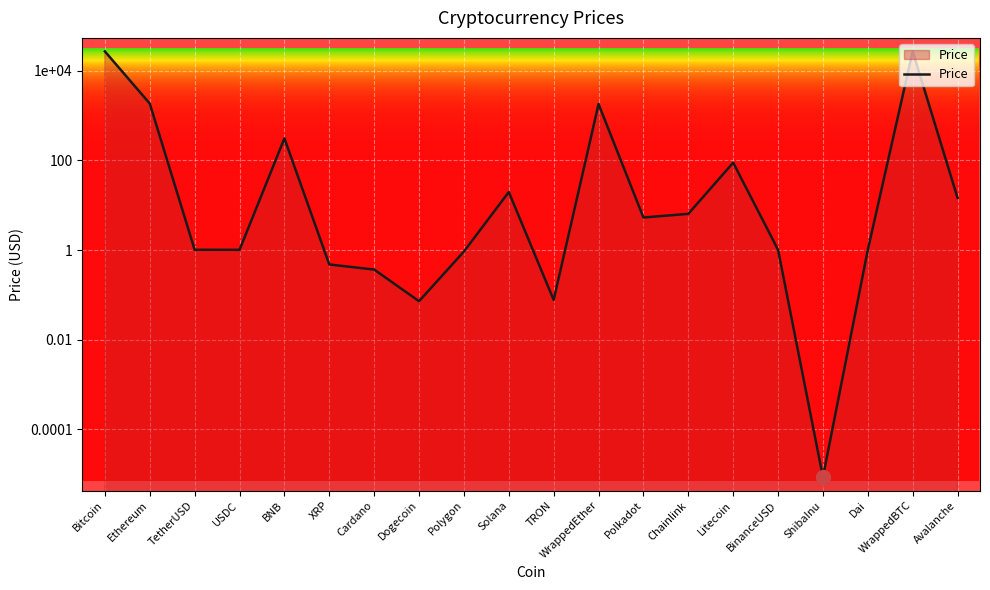

Is it true that the value at Polygon is 0.9?

True